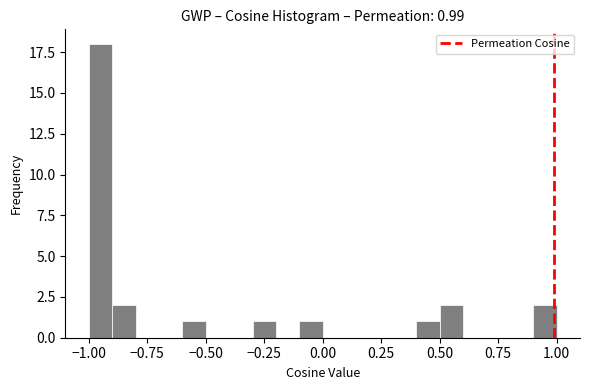

Read against the x-axis, roughly where is the centre of the tallest bar?

-0.95